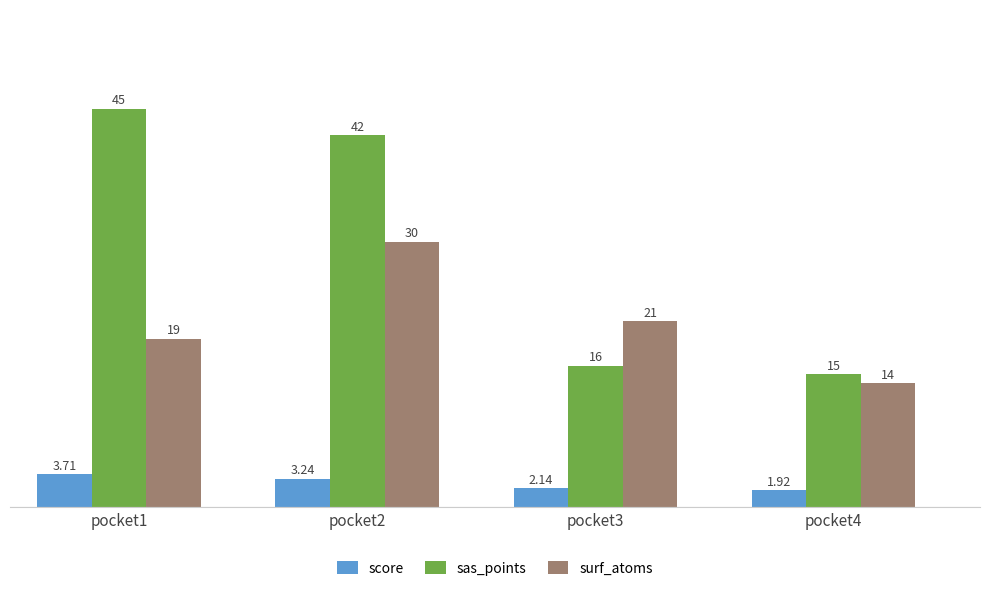

Which series has the widest spread of values?

sas_points